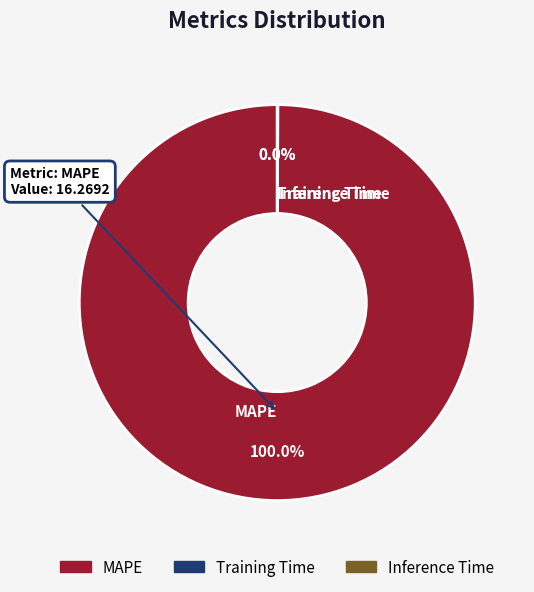

To the nearest percent, what percentage of the pie is MAPE?

100%